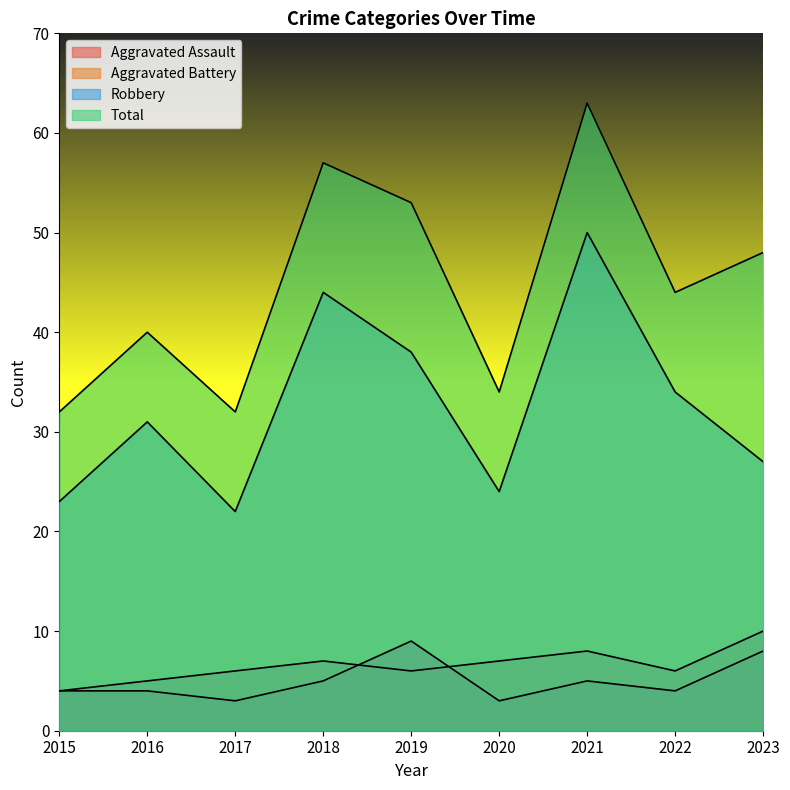

Which series has the largest total across all categories?

Total